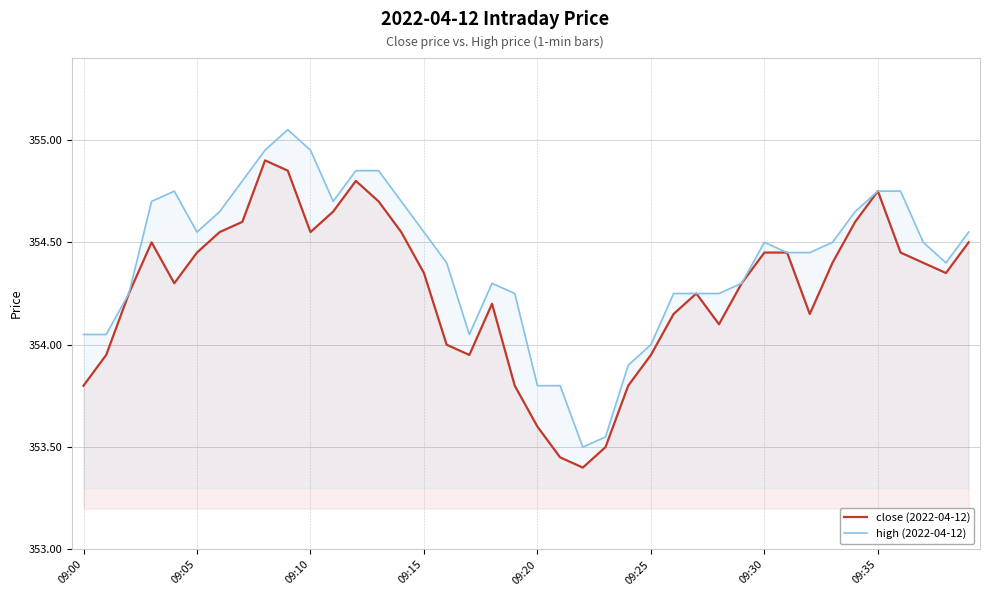

Does the chart display data point markers on the line(s)?

No